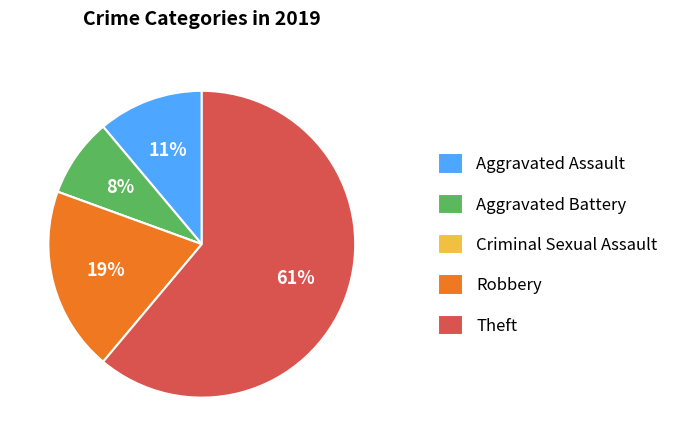

Is it true that Aggravated Assault is 11% of the pie?

True